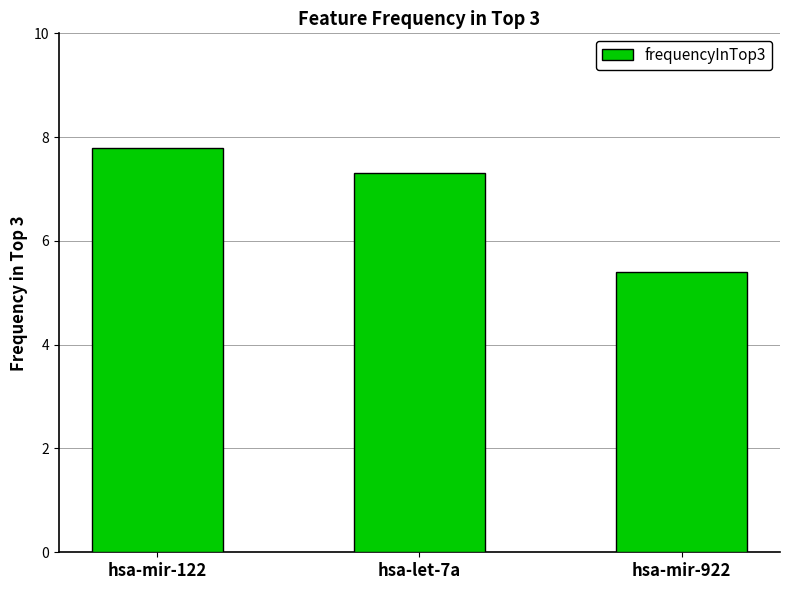

Rank the categories by value from highest to lowest.

hsa-mir-122, hsa-let-7a, hsa-mir-922